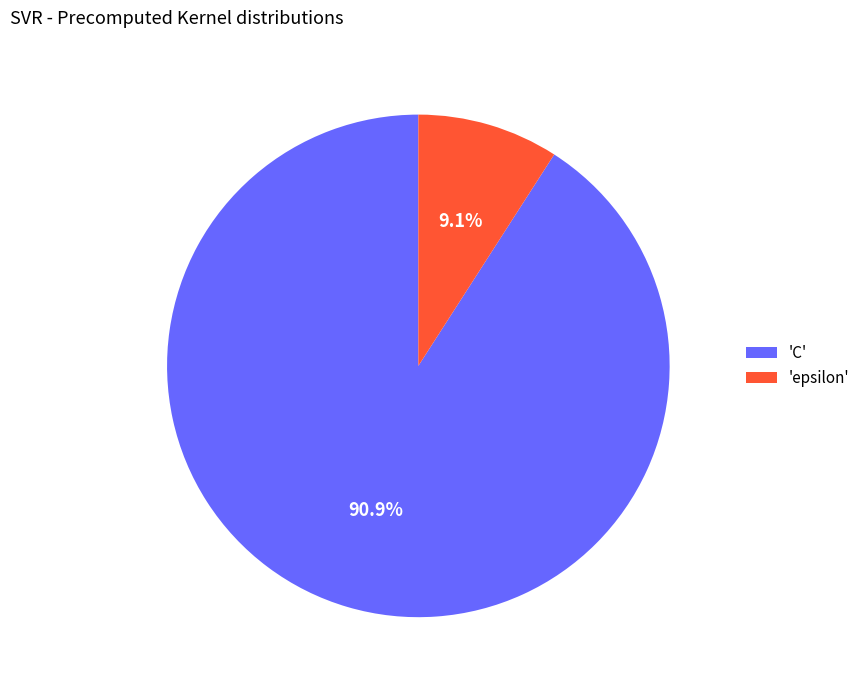

What is the ratio of the value at 'C' to the value at 'epsilon'?

10.0